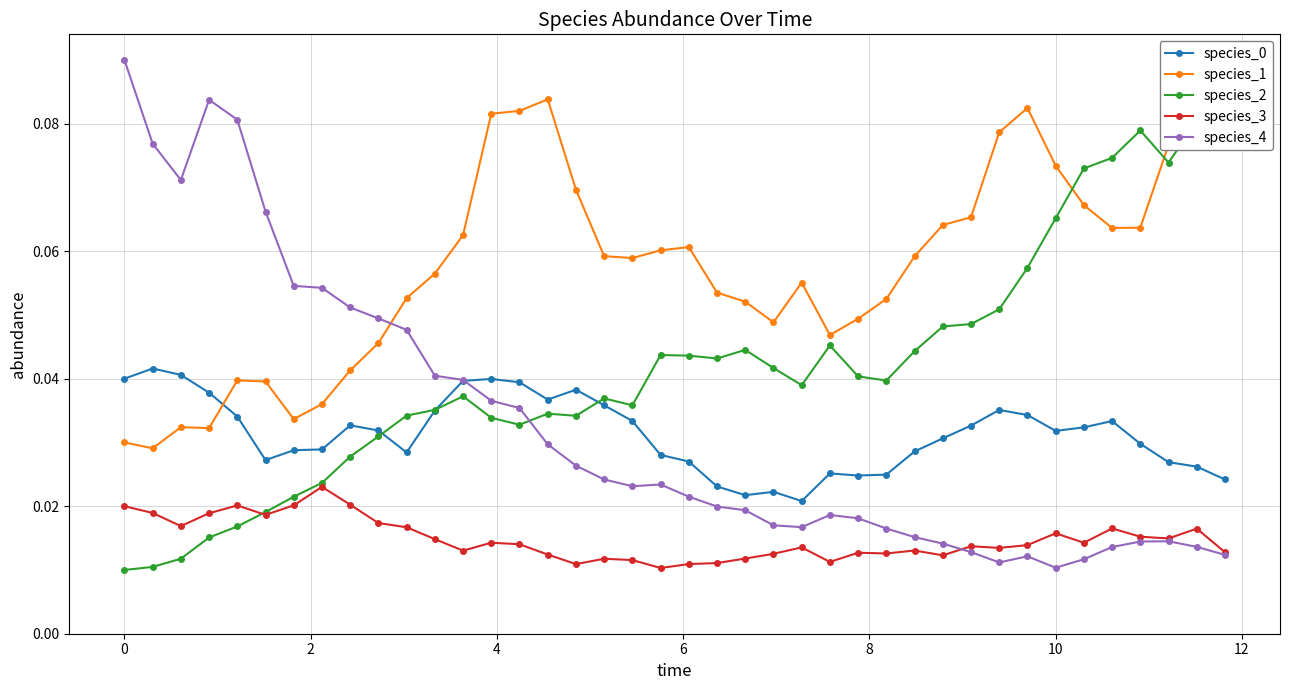

What are all the series names shown in the legend?

species_0, species_1, species_2, species_3, species_4